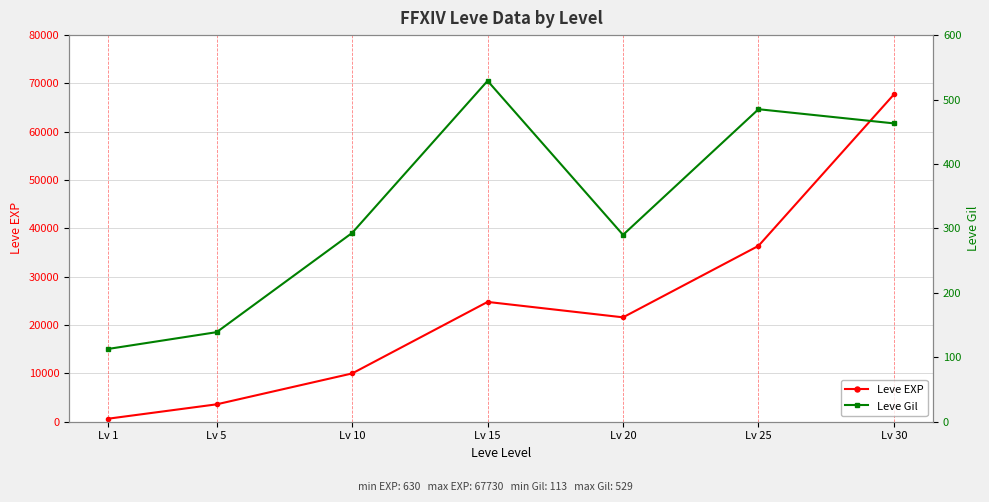

What is the difference between the highest and lowest values at Lv 15?

24261